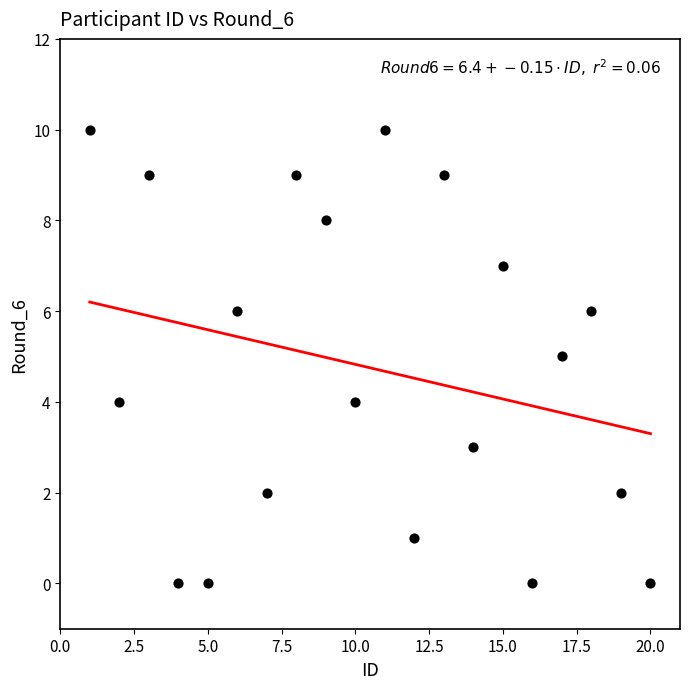

What is the range of Y values (max minus min)?

10